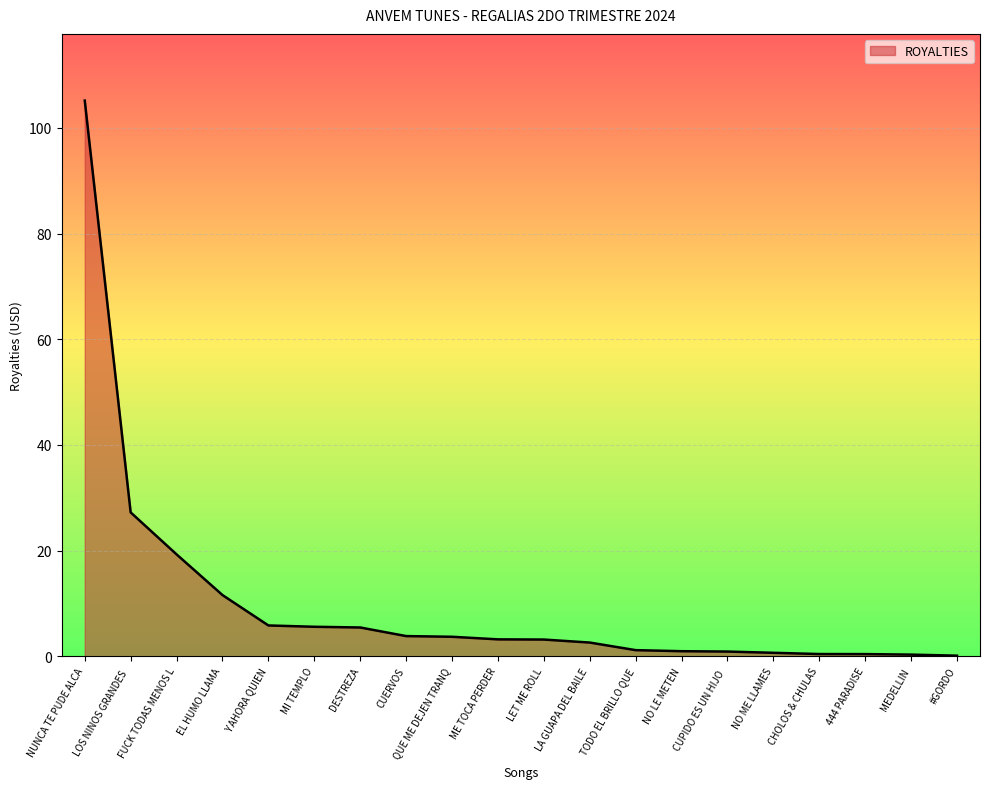

What is the difference between the values at CHOLOS & CHULAS and DESTREZA?

5.0